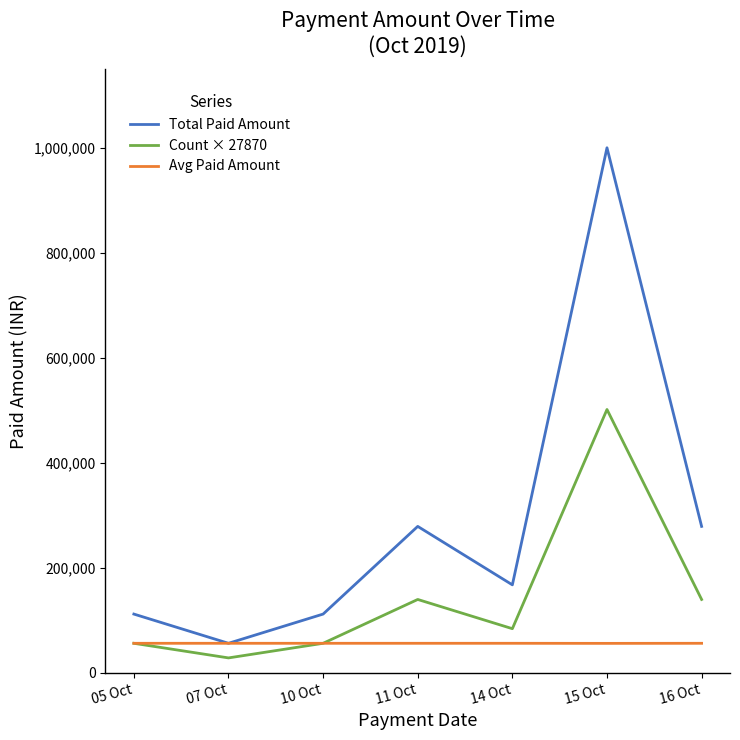

Rank the series at 16 Oct from lowest to highest value.

Avg Paid Amount, Count × 27870, Total Paid Amount